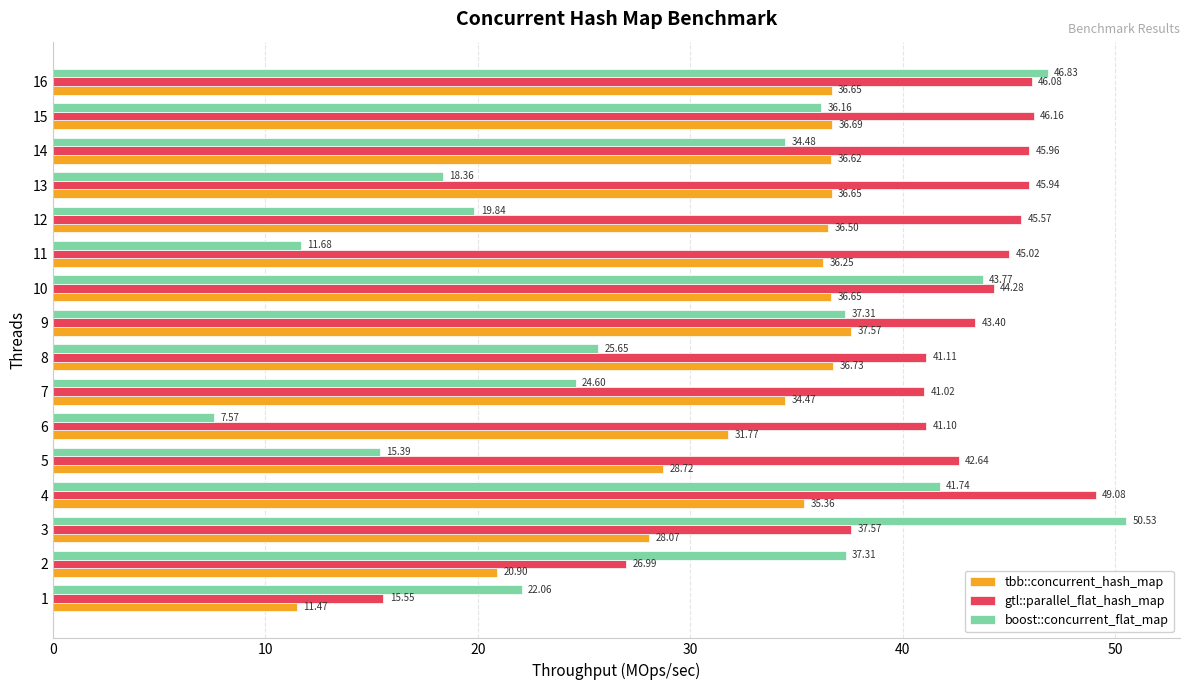

Which series has the largest range (max minus min)?

boost::concurrent_flat_map